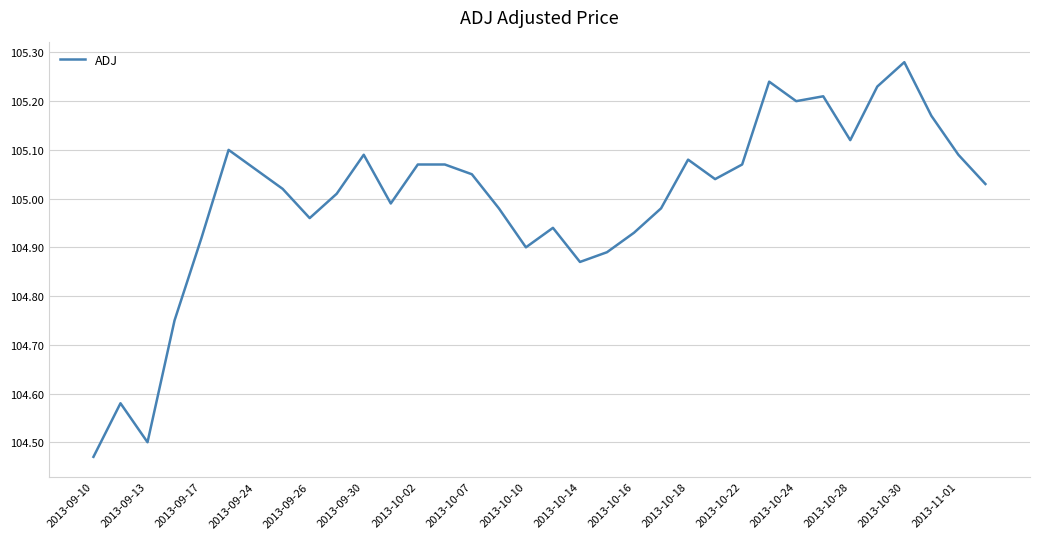

What is the difference between the maximum and minimum values?

0.8